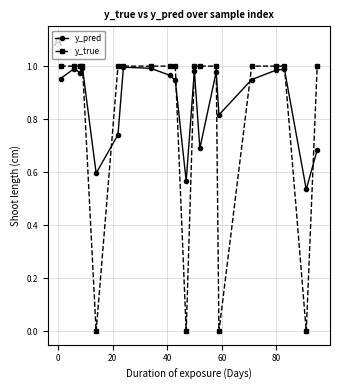

Which series has the largest total across all categories?

y_pred